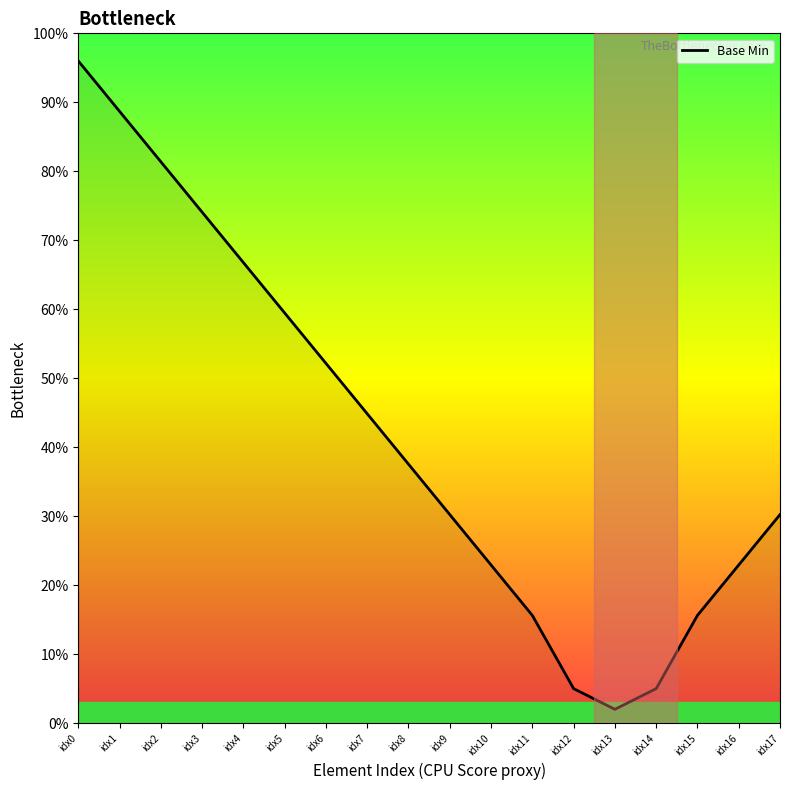

What is the minimum value shown in the chart?

2.0